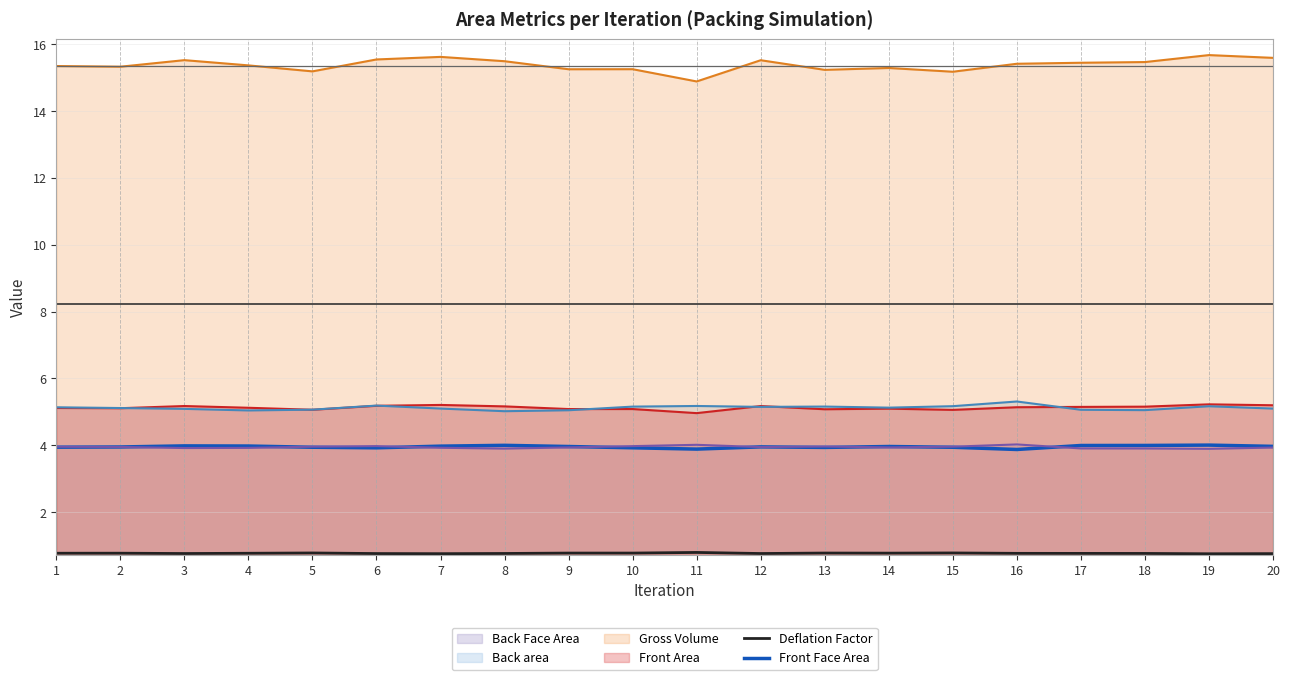

List the series in order of their peak value, lowest first.

Deflation Factor, Front Face Area, Back Face Area, Front Area, Back area, Gross Volume